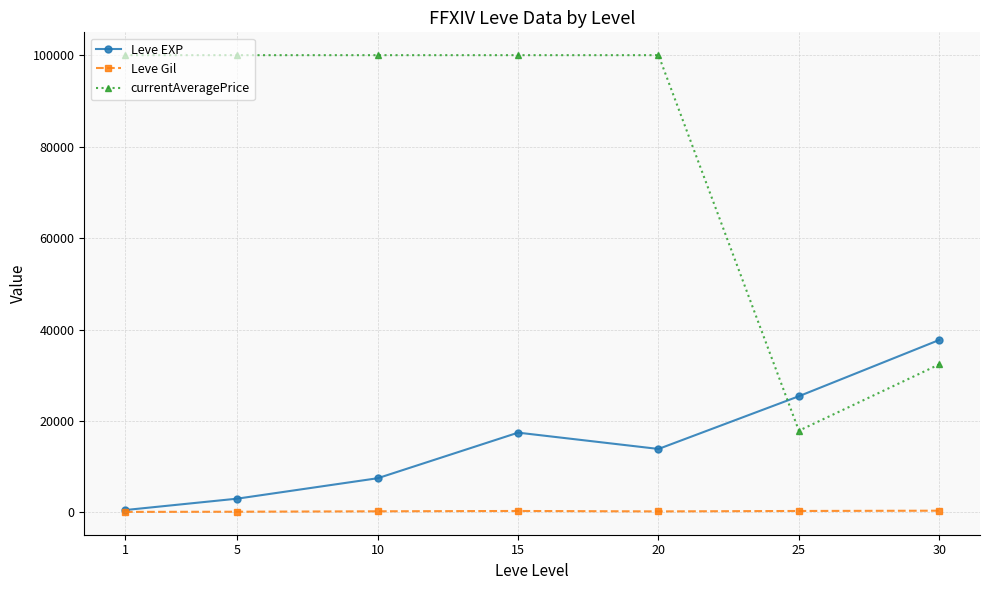

Is the value of Leve Gil at 25 greater than the value of currentAveragePrice at 30?

No